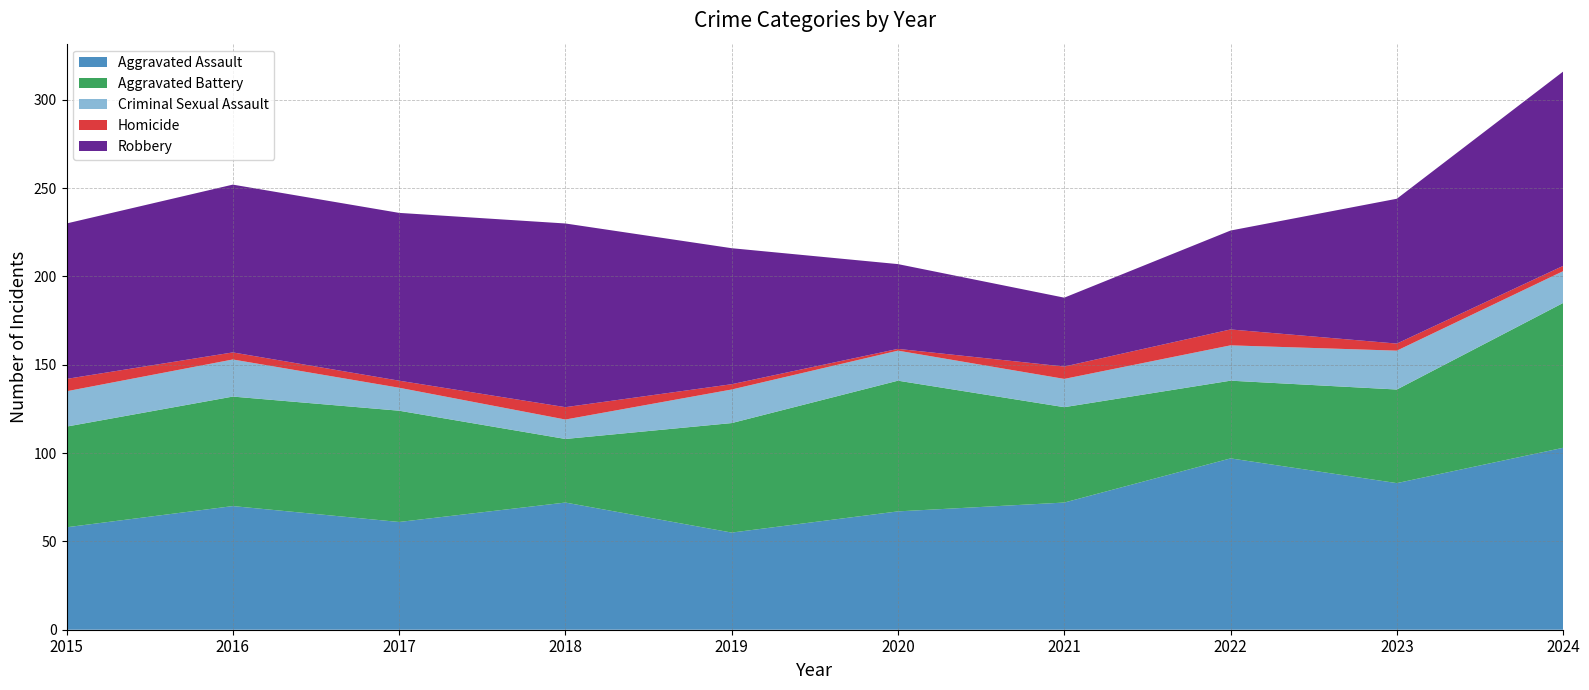

Reading left to right, transcribe all the data shown in this chart.

Aggravated Assault: 58	70	61	72	55	67	72	97	83	103
Aggravated Battery: 57	62	63	36	62	74	54	44	53	82
Criminal Sexual Assault: 20	21	13	11	19	17	16	20	22	18
Homicide: 7	4	4	7	3	1	7	9	4	3
Robbery: 88	95	95	104	77	48	39	56	82	110